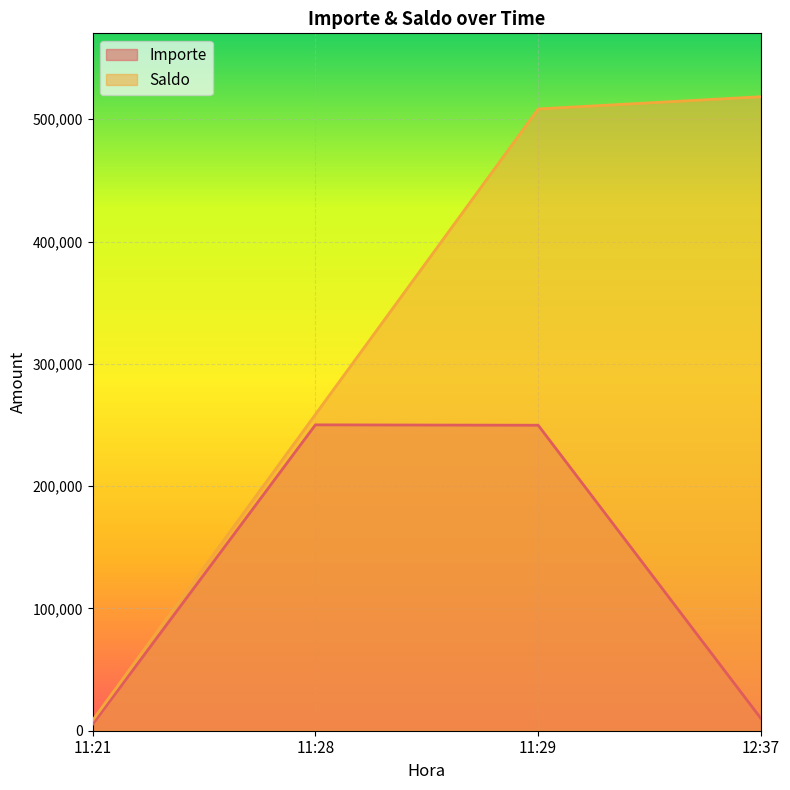

What is the difference between the second highest and minimum values in the Saldo series?

499938.1